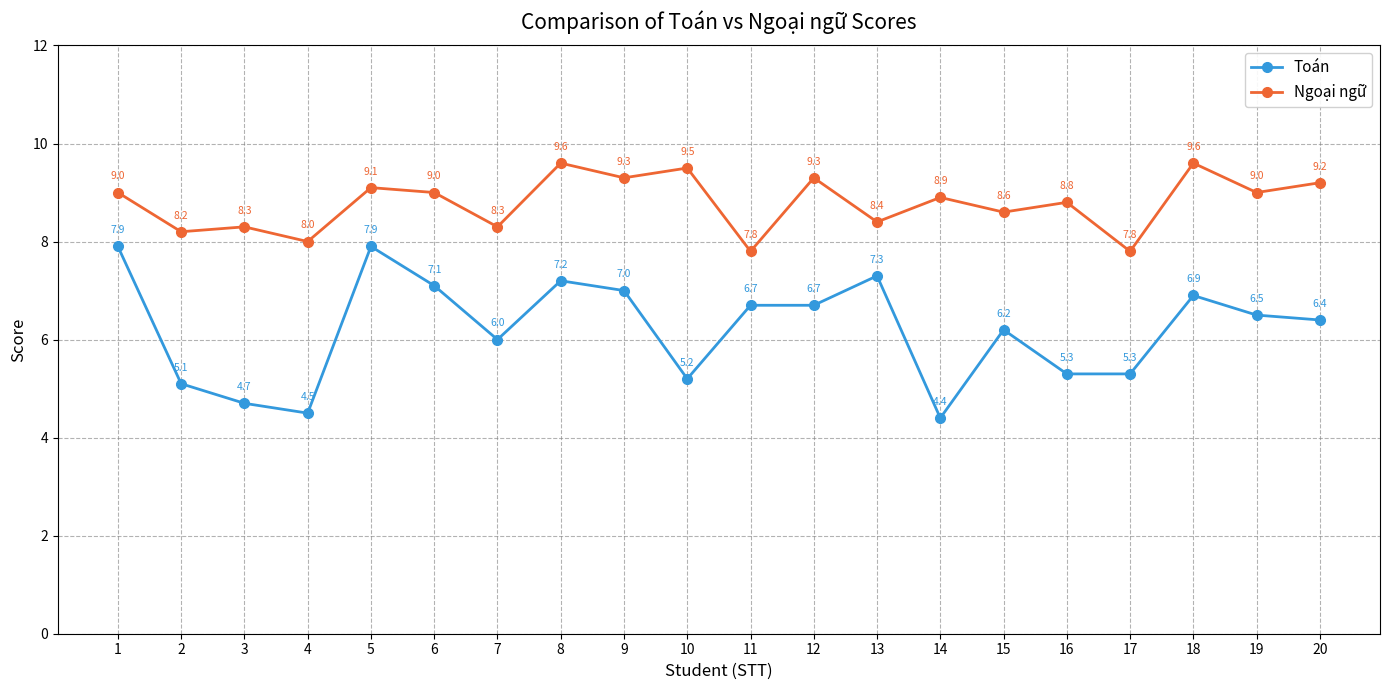

List the series in order of their overall mean, lowest first.

Toán, Ngoại ngữ